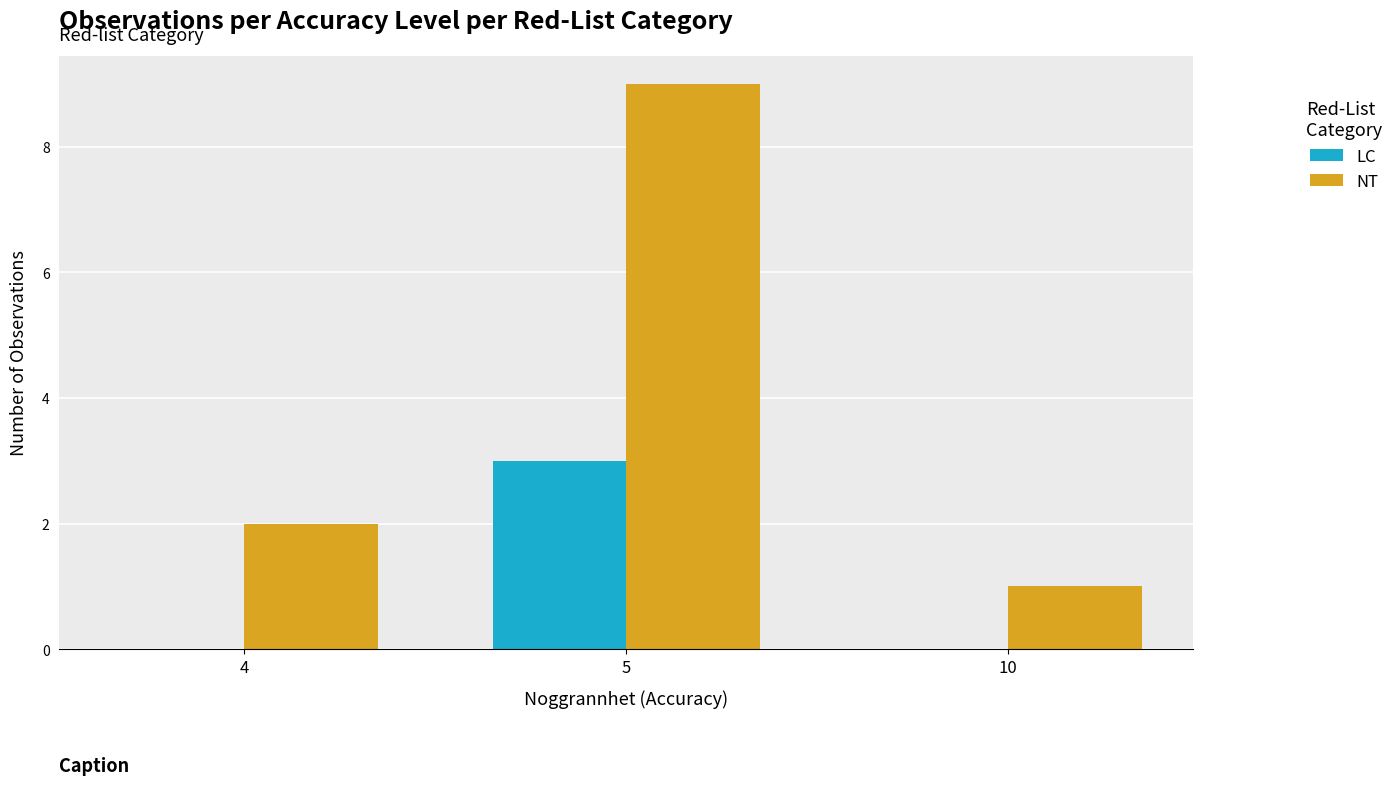

Are the bars grouped side by side (vs. stacked)?

Yes